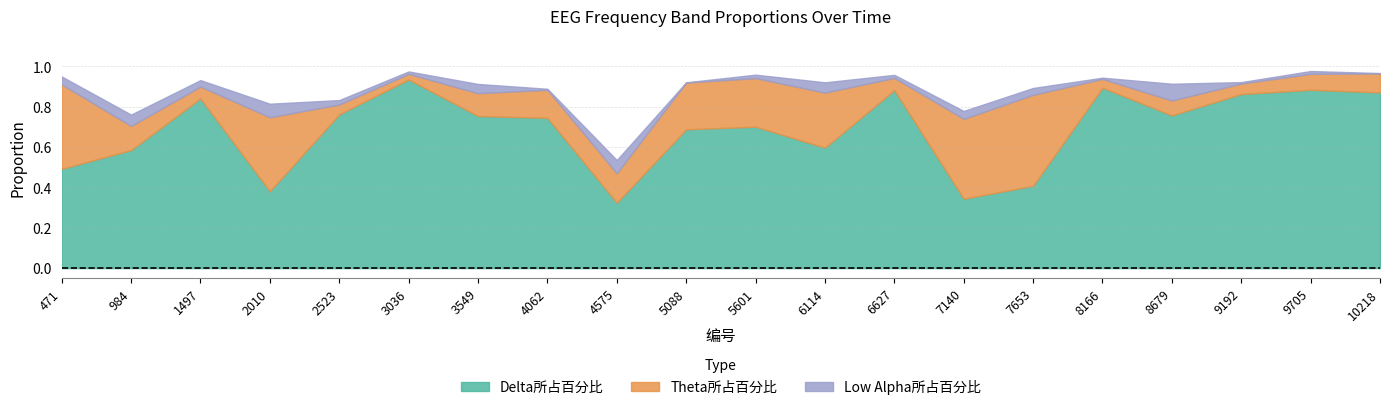

Between which two adjacent categories do Delta所占百分比 and Theta所占百分比 first intersect?

6627 and 7140